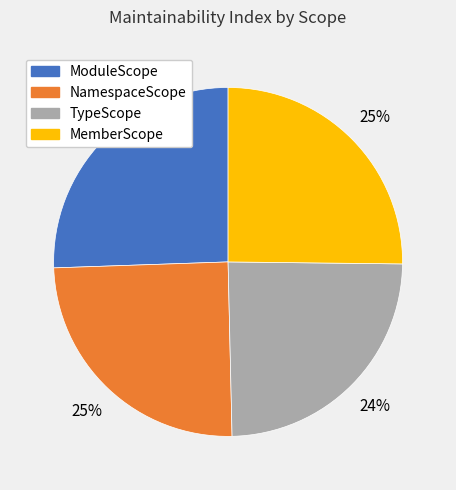

To the nearest percent, what is the combined percentage of ModuleScope and TypeScope?

50%